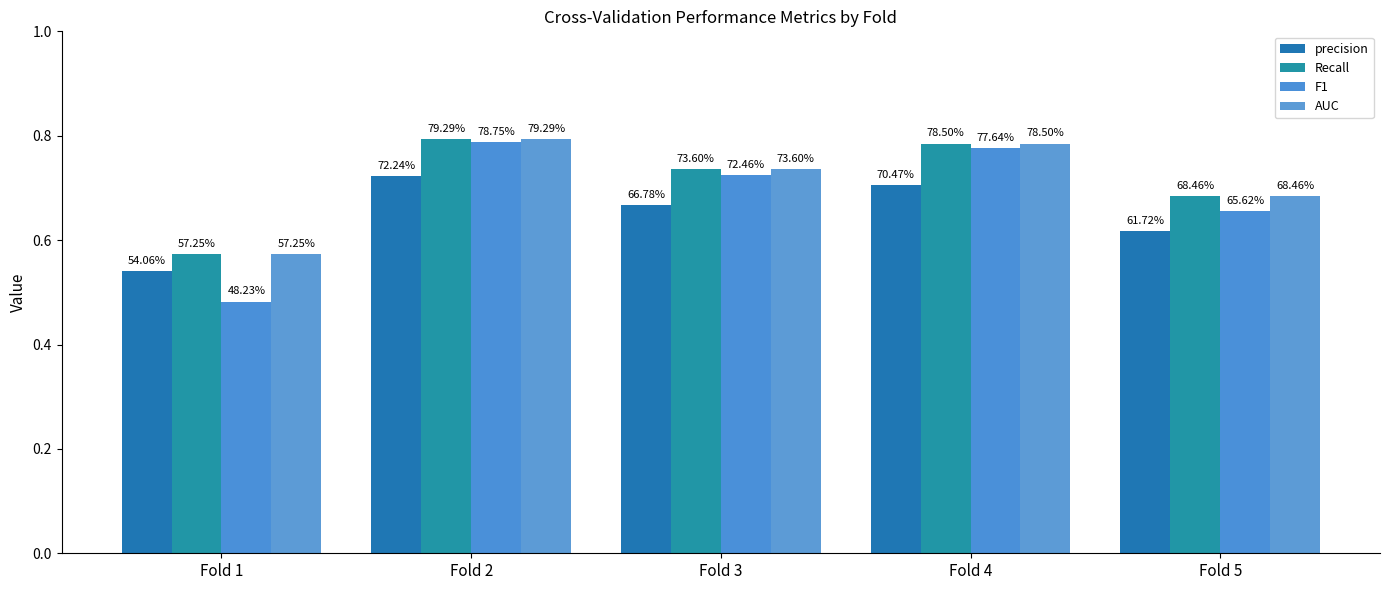

Are the bars horizontal?

No